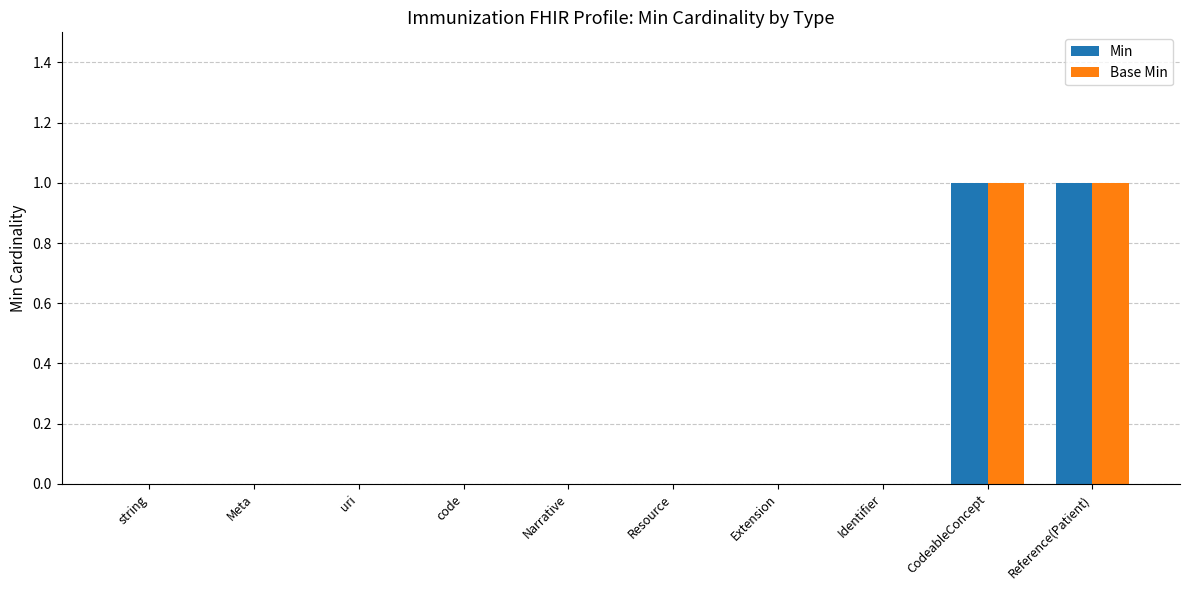

Is it true that Min equals -1 at Resource?

False